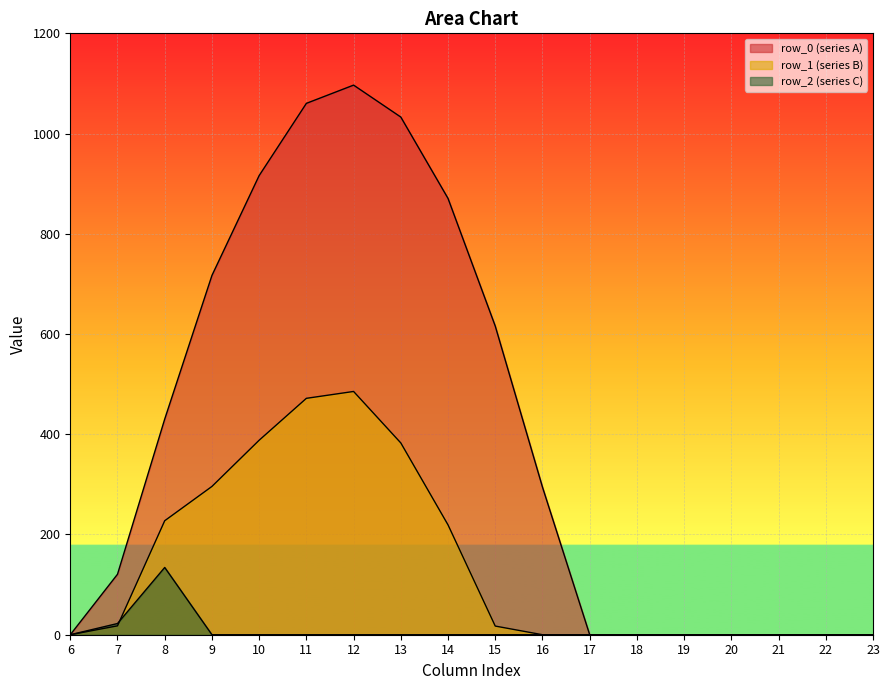

Which has a higher value, 8 or 15?

15